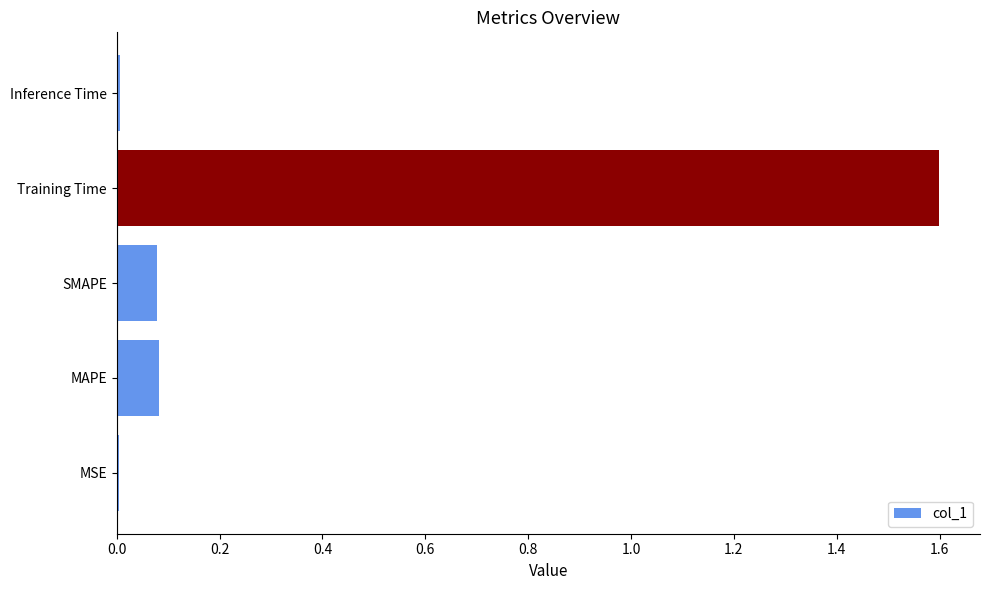

What is the sum of all values?

1.8